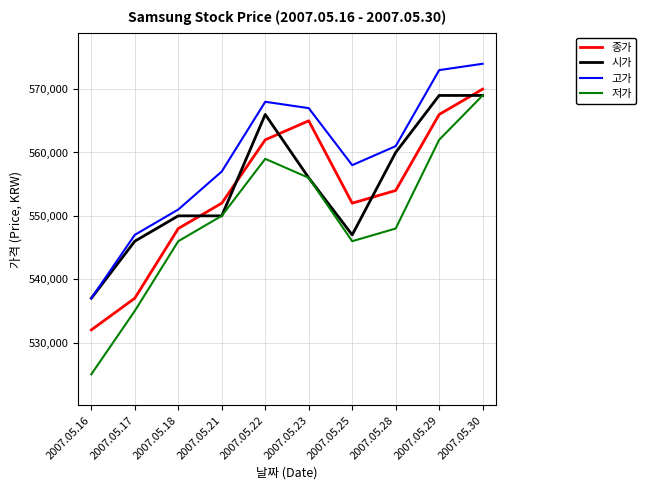

True or false: 저가 and 고가 cross at least once.

False